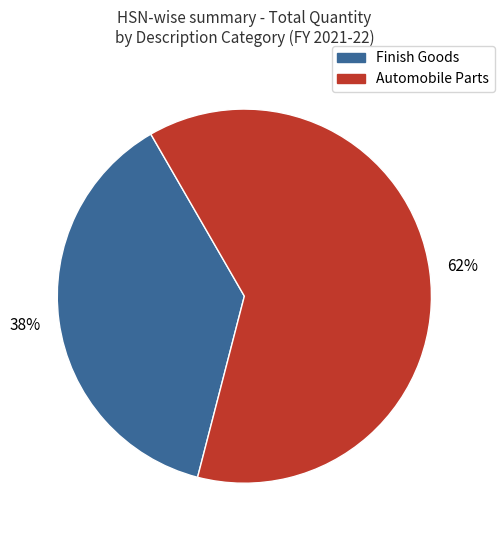

Is there any slice that represents more than half of the pie?

Yes